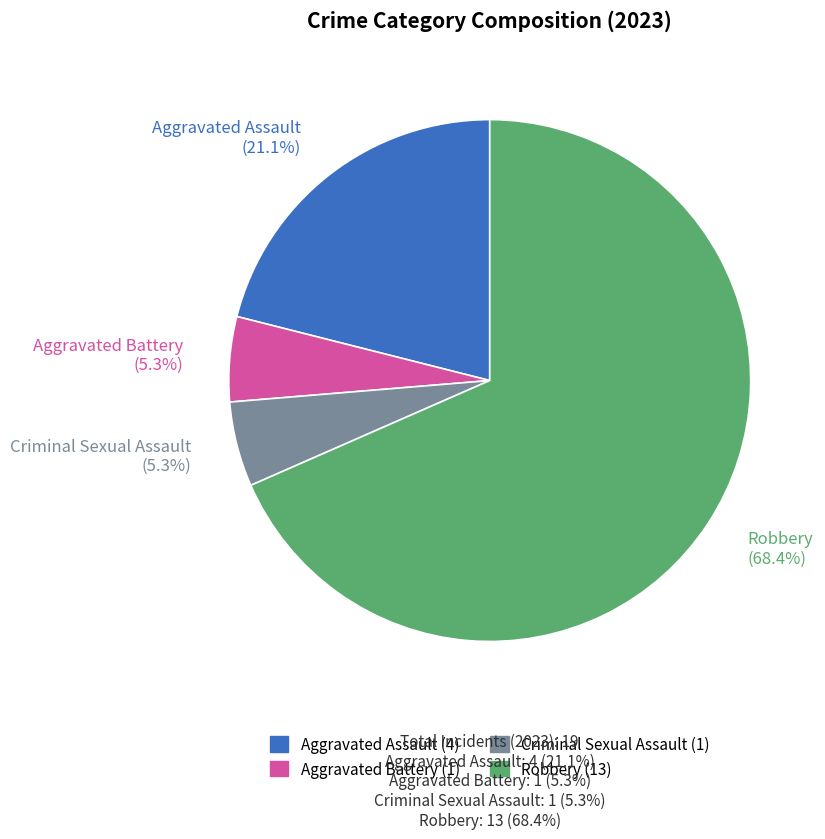

Which category has the biggest portion of the pie?

Robbery